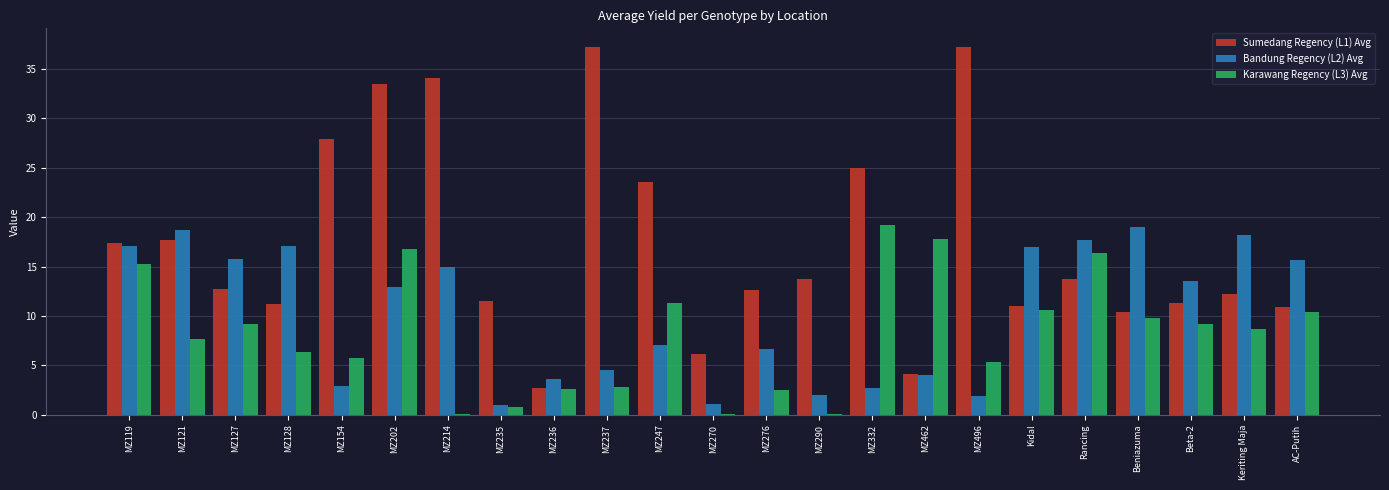

Are the bars horizontal?

No